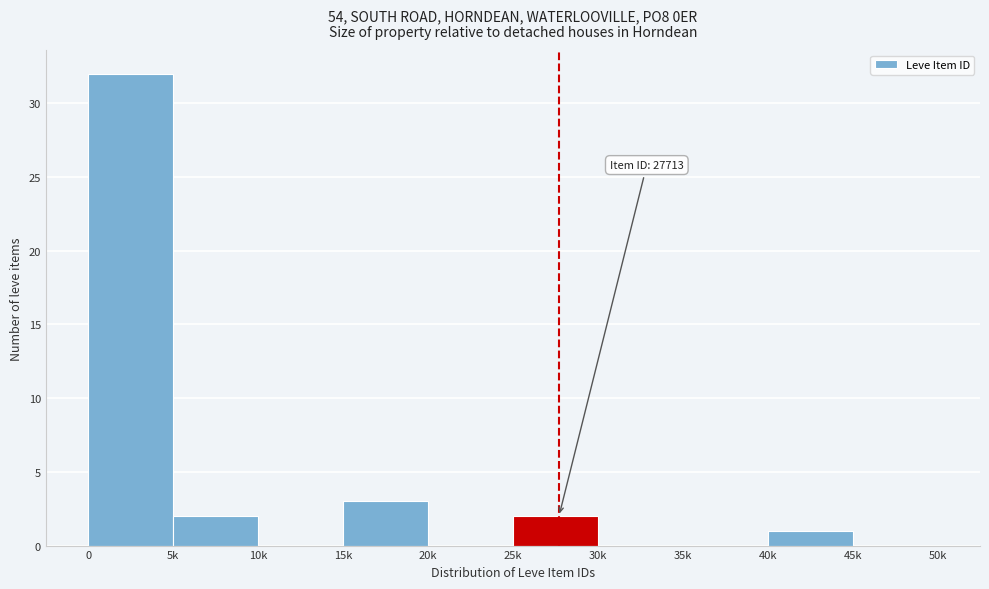

Reading left to right, what are all the values shown in this chart?

0=32	5k=2	10k=0	15k=3	20k=0	25k=2	30k=0	35k=0	40k=1	45k=0